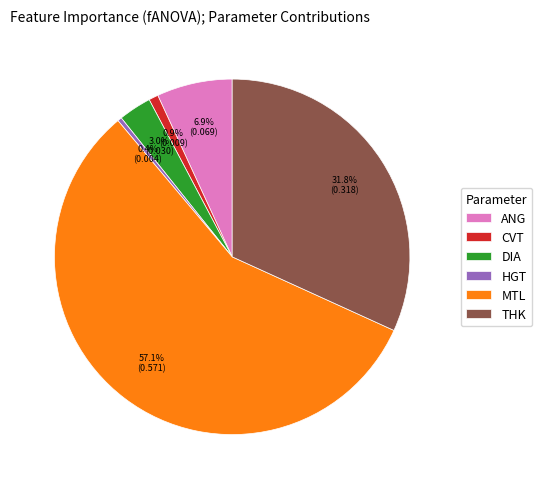

Is the sum of HGT and ANG greater than half?

No